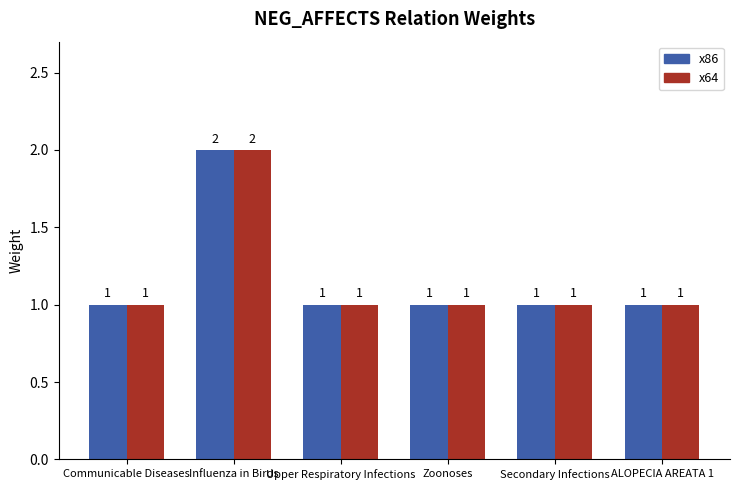

At which label does x86 reach its peak?

Influenza in Birds